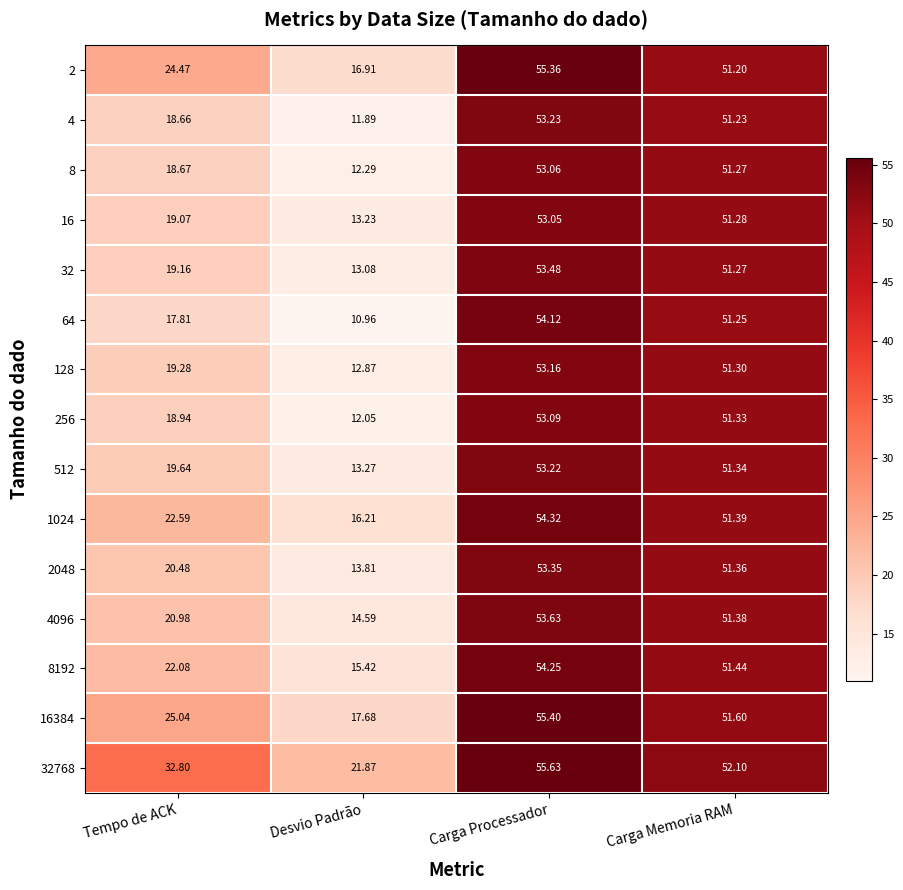

How many series are shown in this chart?

15